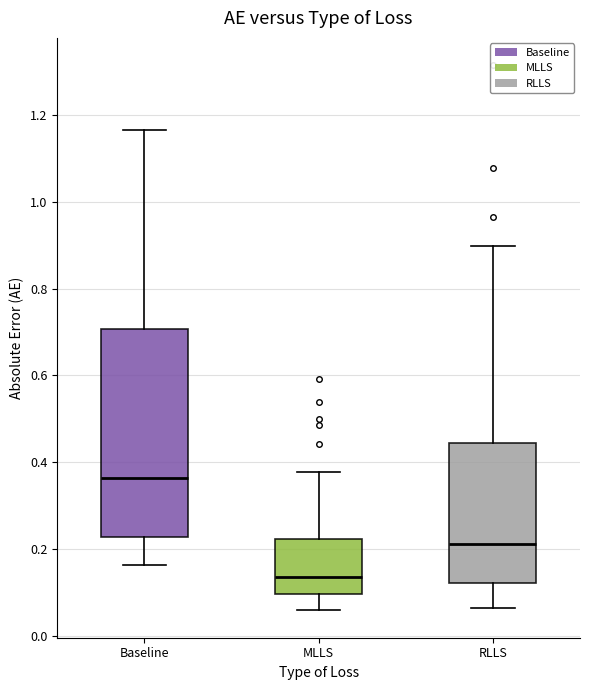

Which box's median line is the lowest?

MLLS